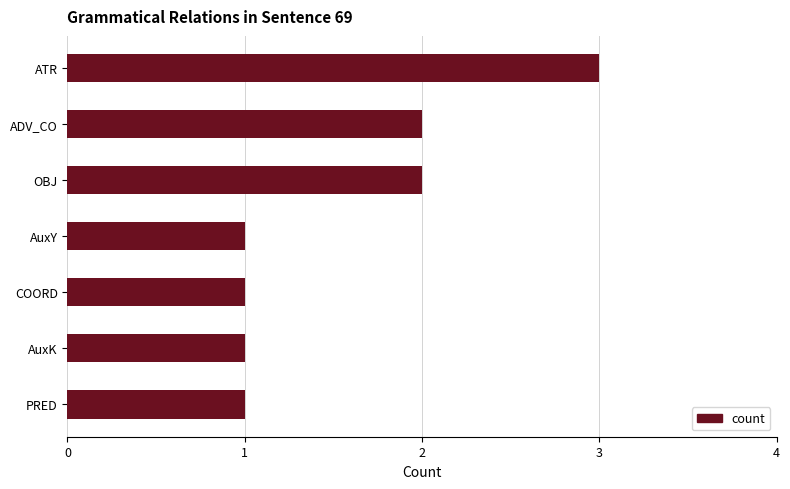

Reading top to bottom, list all the values displayed in this chart.

3	2	2	1	1	1	1